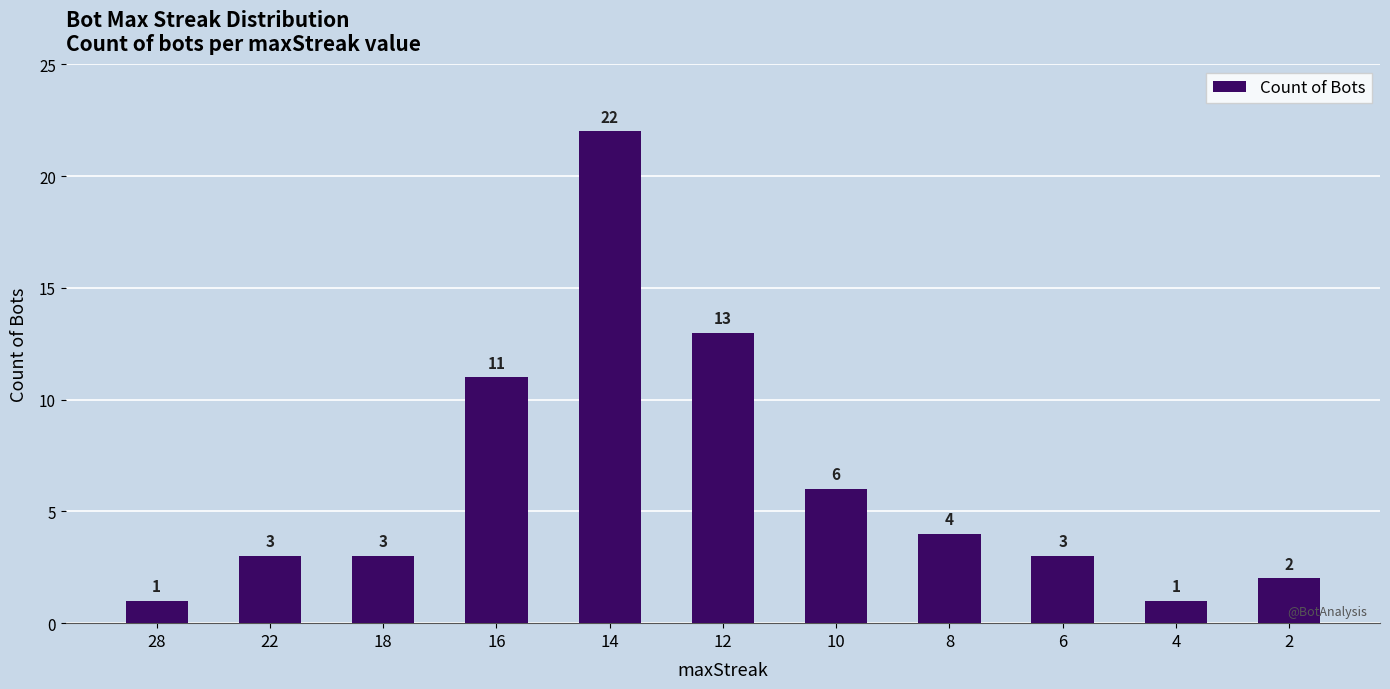

The value at 4 is 0. True or false?

False